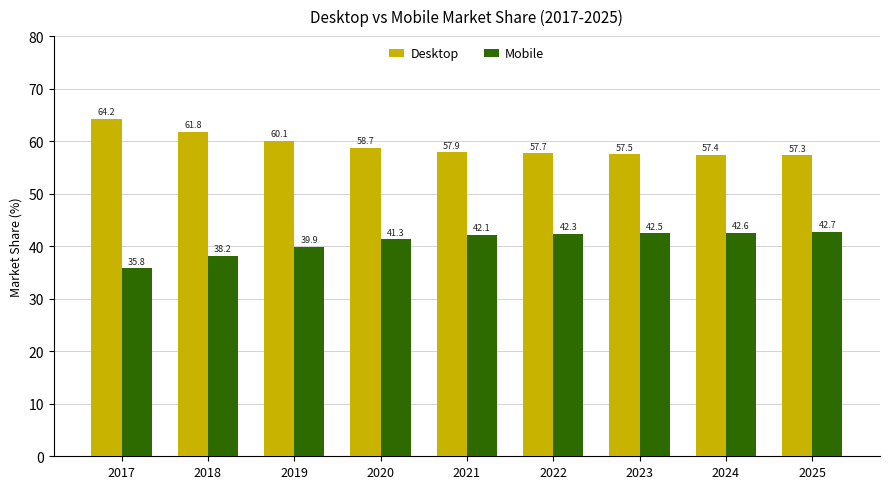

The Mobile series shows 35.8 at 2017. True or false?

True